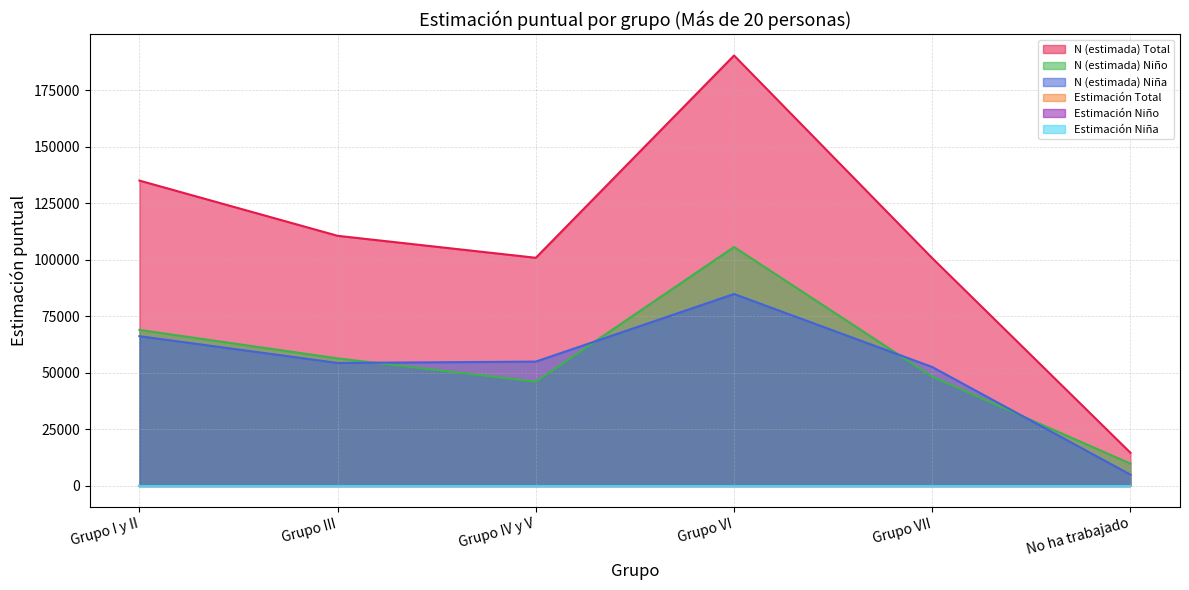

At Grupo IV y V, list the series in order from smallest to largest.

Estimación Niña, Estimación Total, Estimación Niño, N (estimada) Niño, N (estimada) Niña, N (estimada) Total